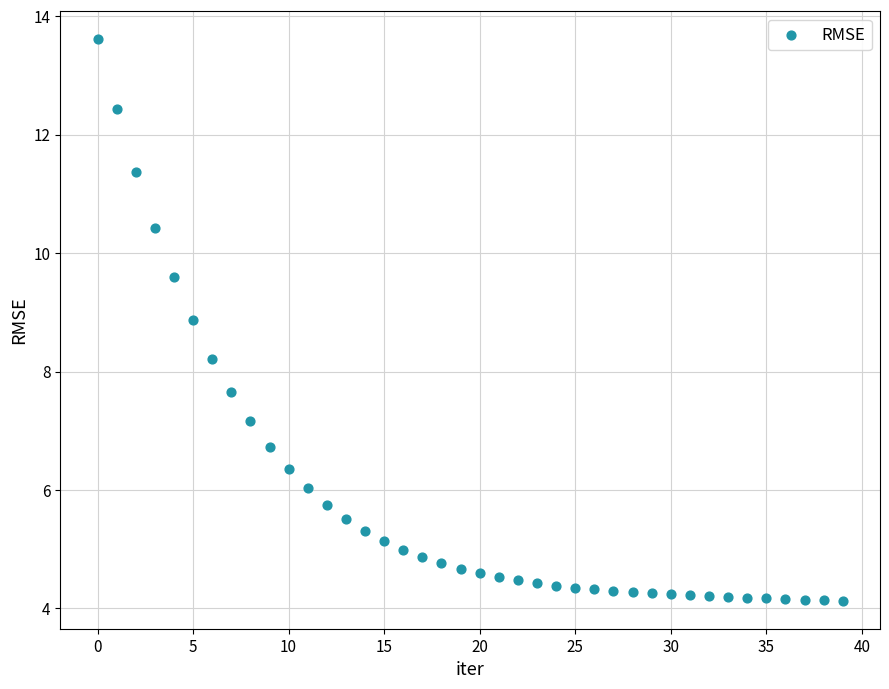

What is the range of Y values (max minus min)?

9.5